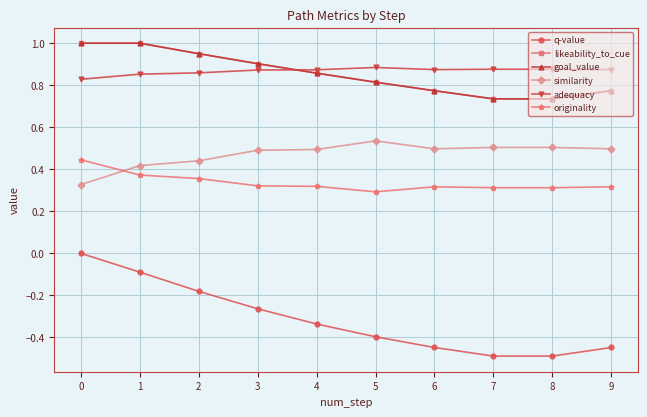

Does the chart have visible grid lines?

Yes